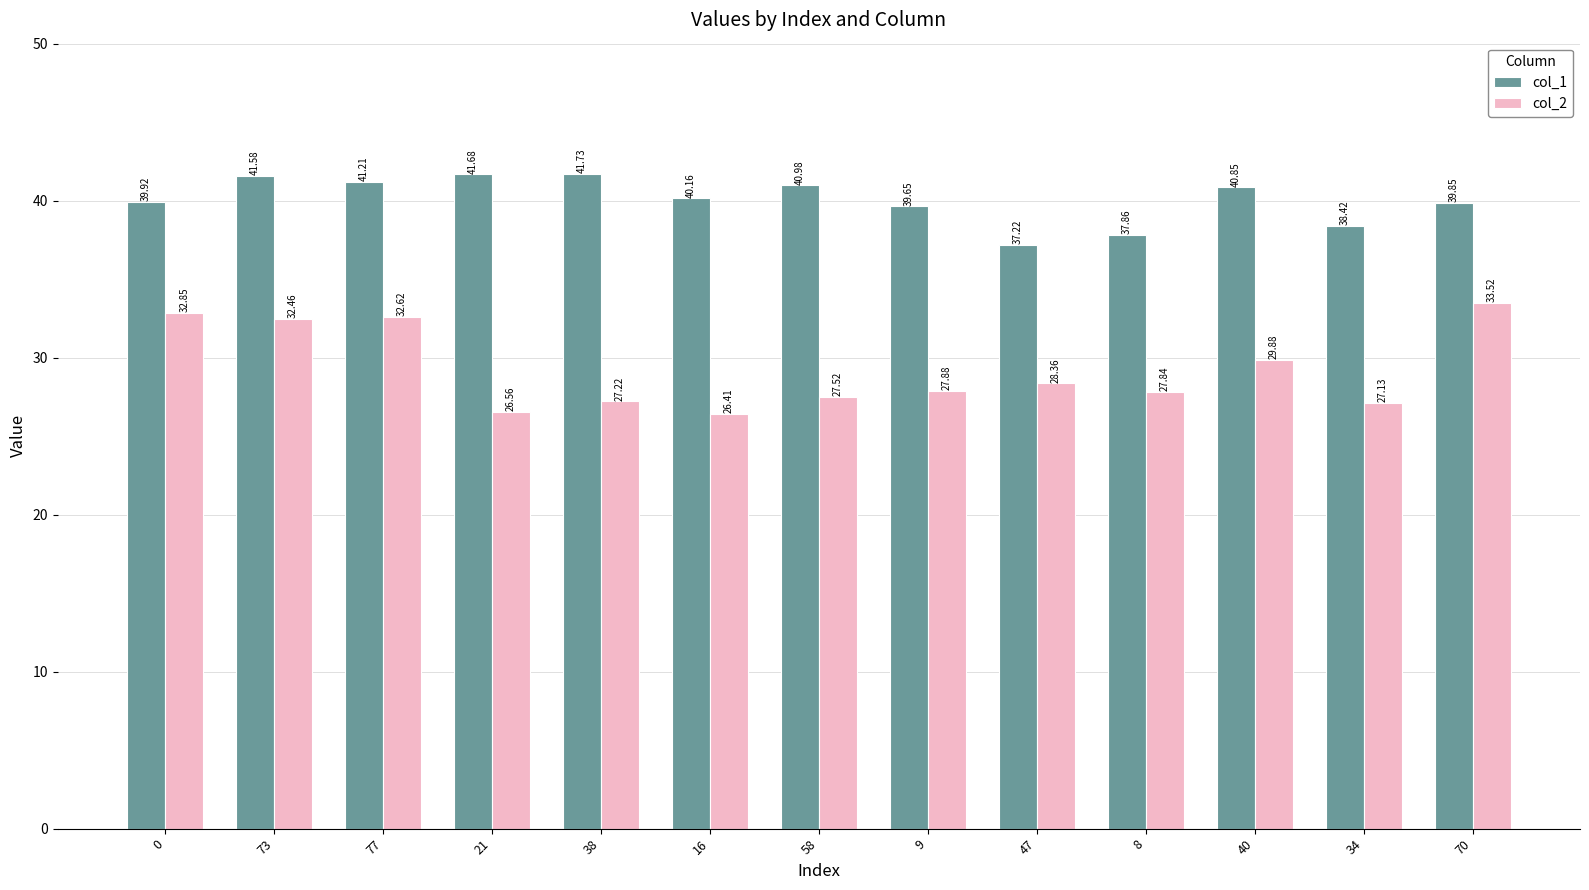

How many data points in col_2 are less than 27?

2